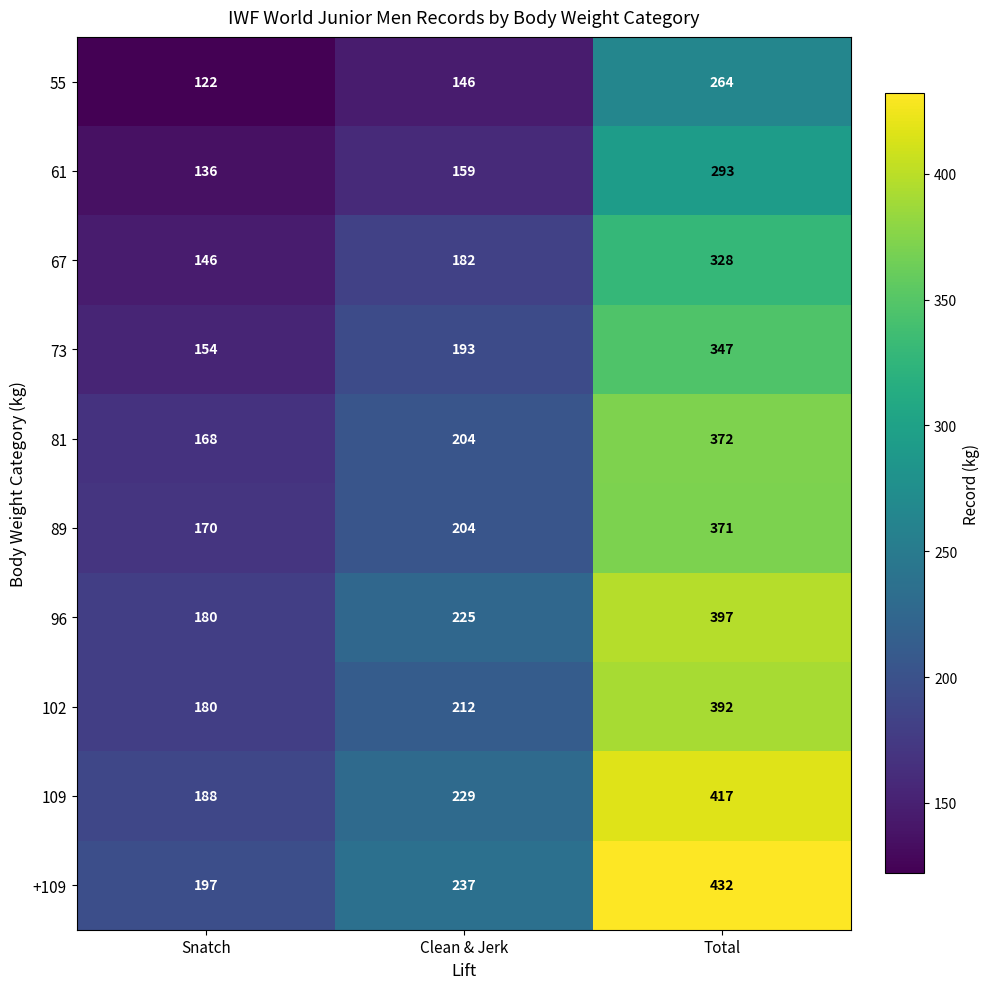

Rank the series at Total from lowest to highest value.

55, 61, 67, 73, 89, 81, 102, 96, 109, +109